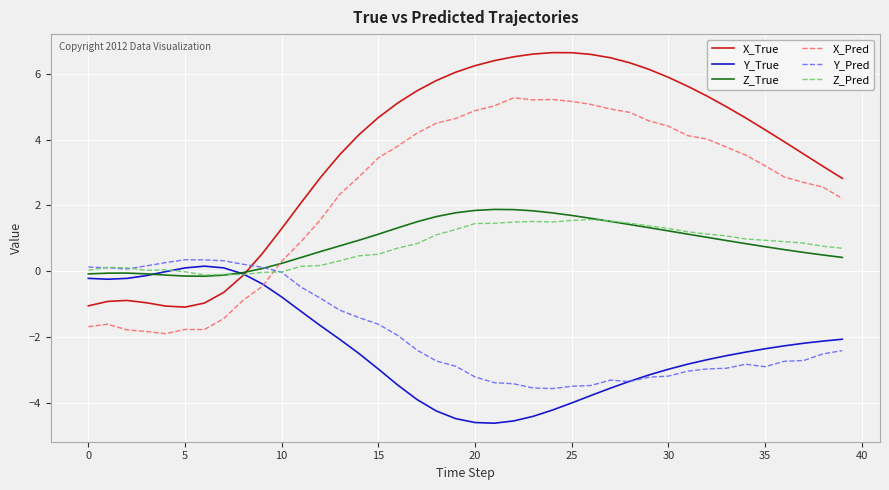

Which series has the largest range (max minus min)?

X_True